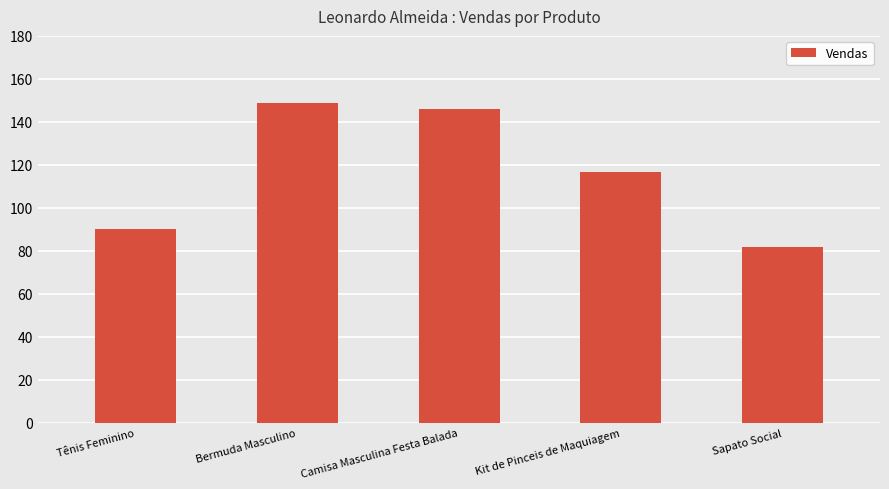

What is the sum of all values?

583.1